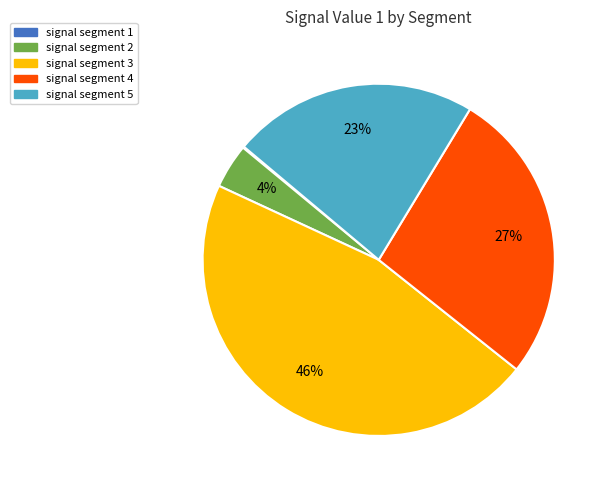

Which has a higher value, signal segment 3 or signal segment 2?

signal segment 3